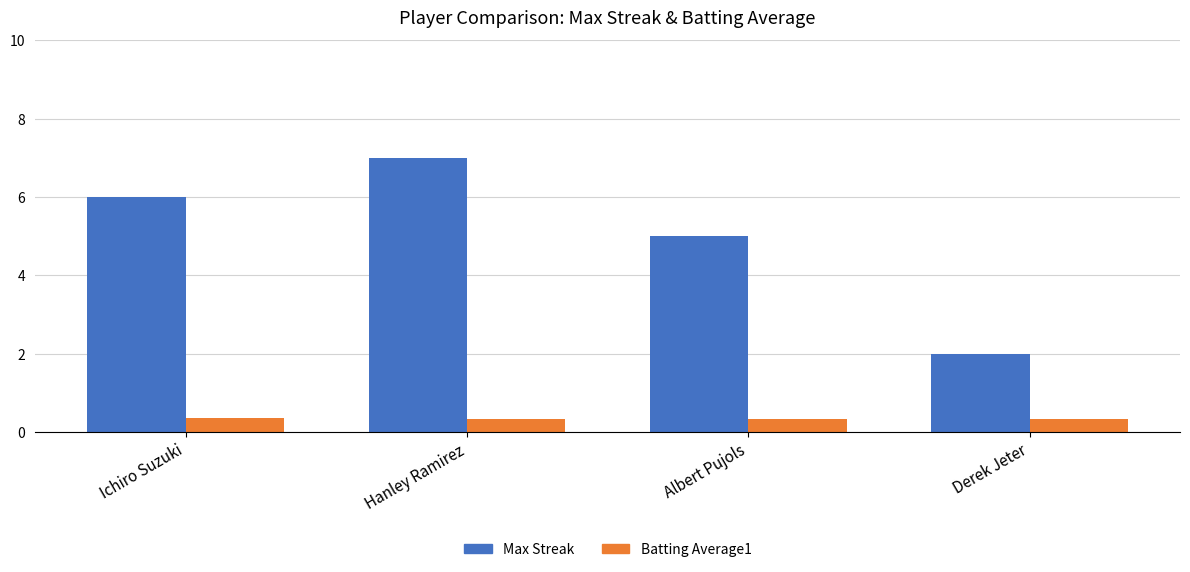

The value of Max Streak at Hanley Ramirez is 7.0. True or false?

True